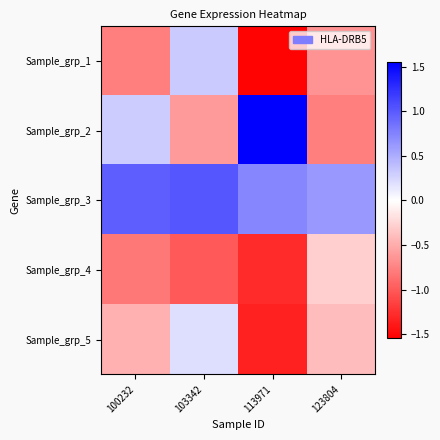

Which series has the largest total across all categories?

Sample_grp_3